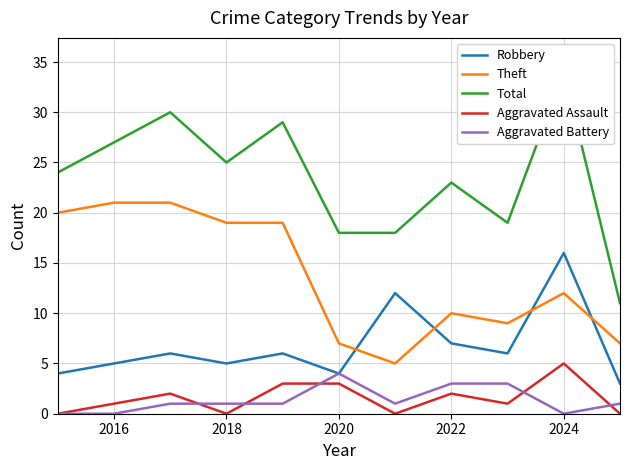

True or false: Aggravated Assault has a value of 0 at 2022.

False